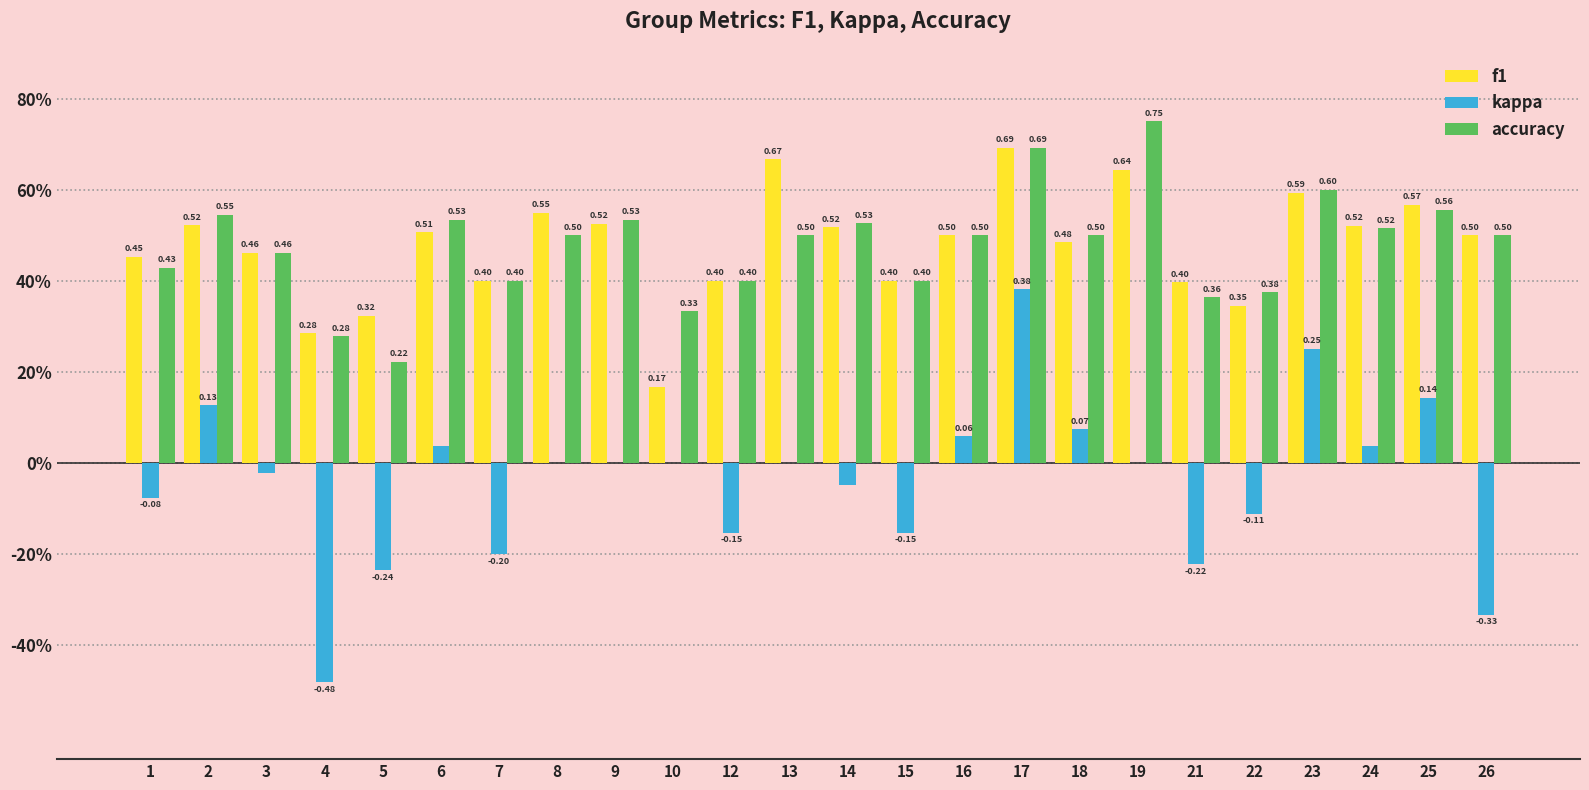

Does the chart contain stacked bars?

No